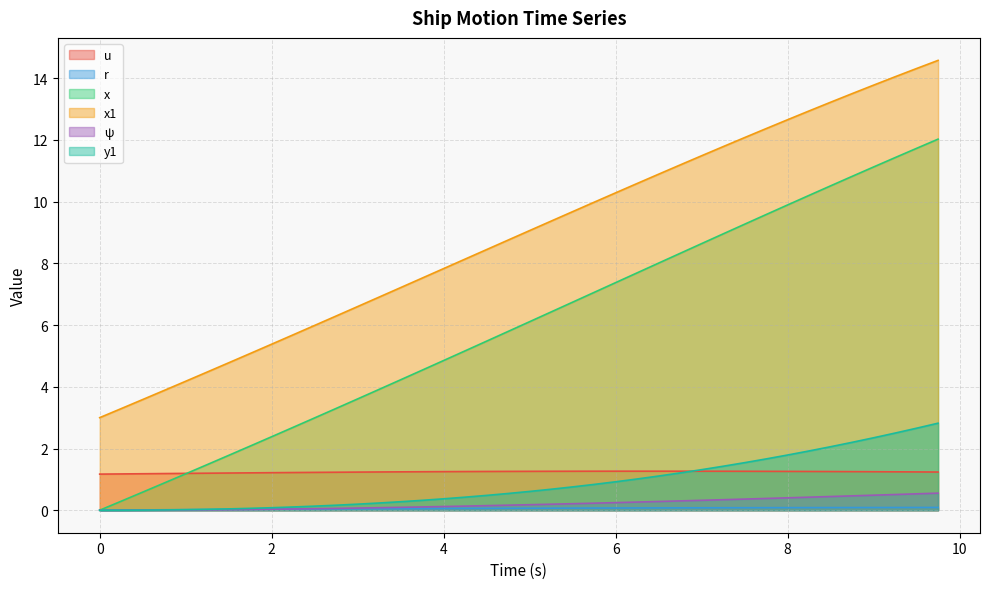

What are all the series names shown in the legend?

u, r, x, x1, ψ, y1